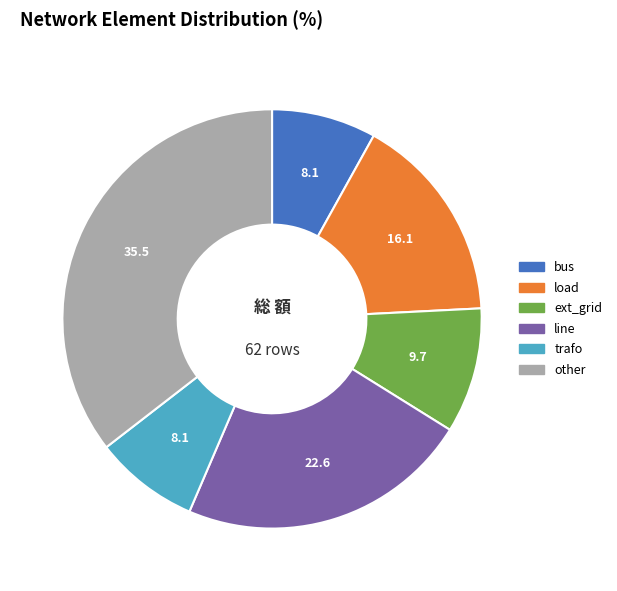

Is the sum of load and bus greater than half?

No